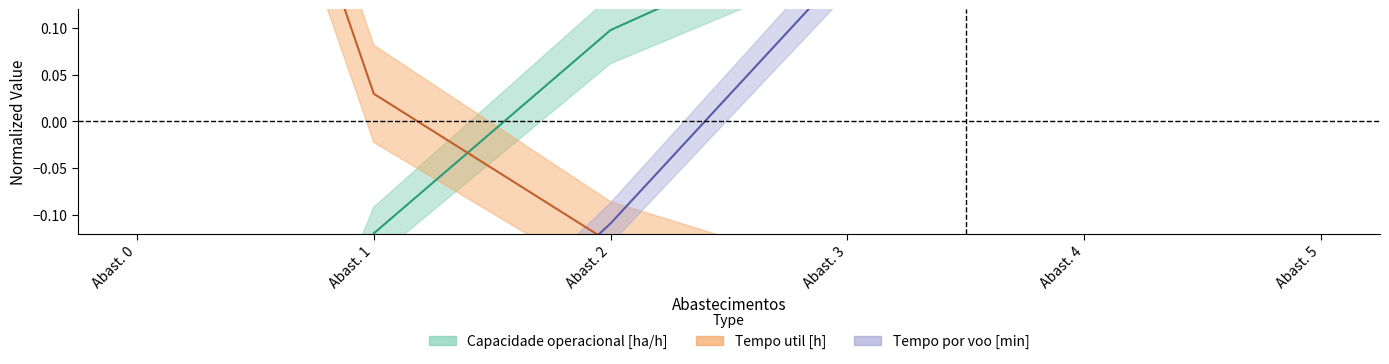

At Abast. 4, list the series in order from largest to smallest.

Tempo por voo [min], Capacidade operacional [ha/h], Tempo util [h]